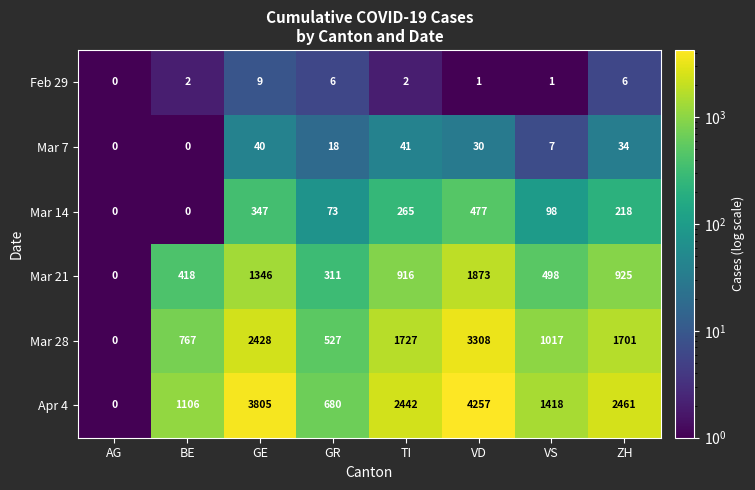

What is the average value of the Mar 7 series?

21